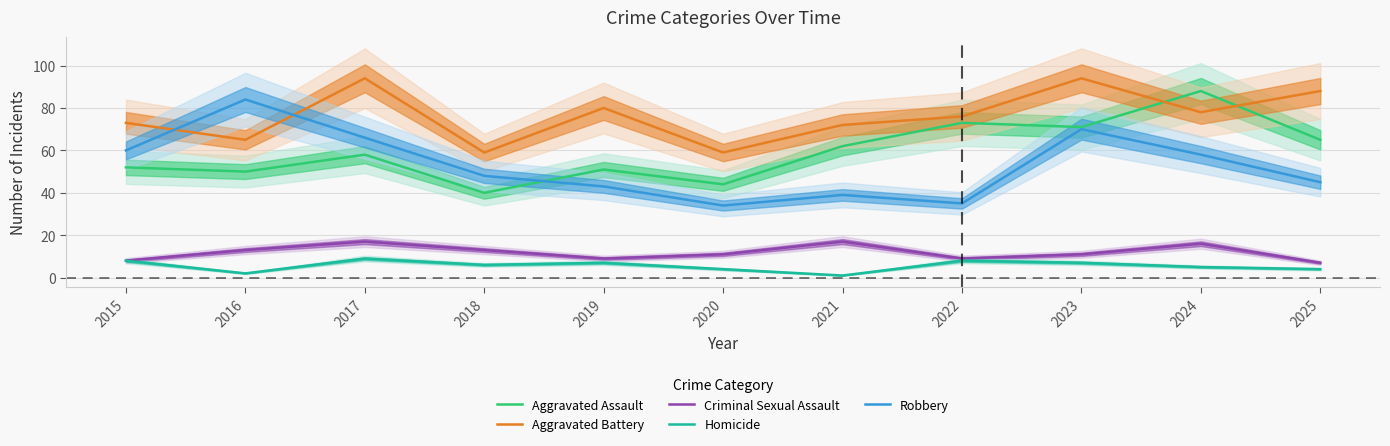

What value does the Aggravated Battery series have at 2023, to the nearest 5?

95